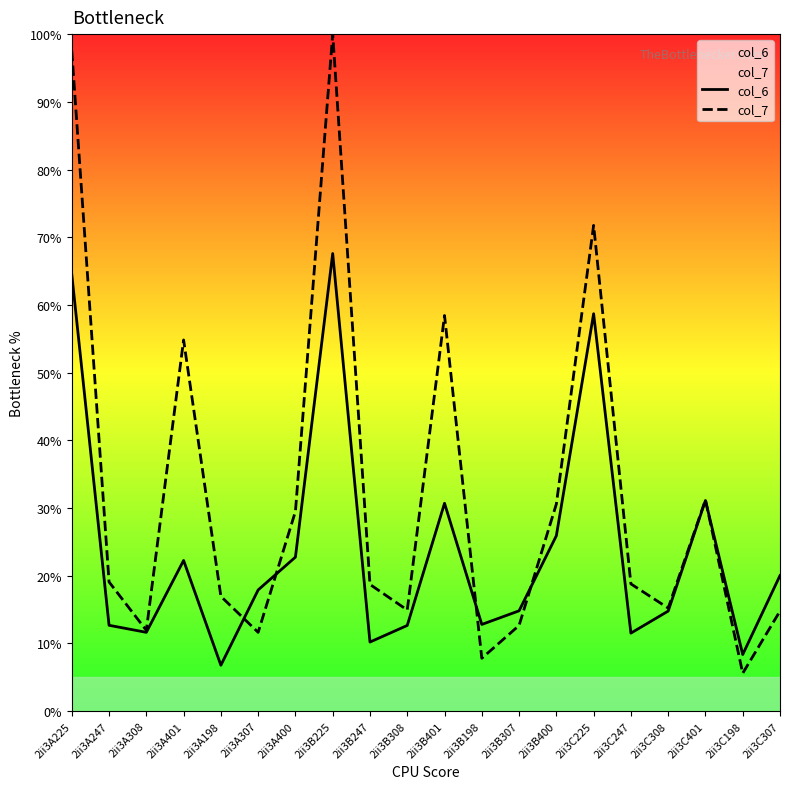

How many interior local valleys does the col_6 series have?

6